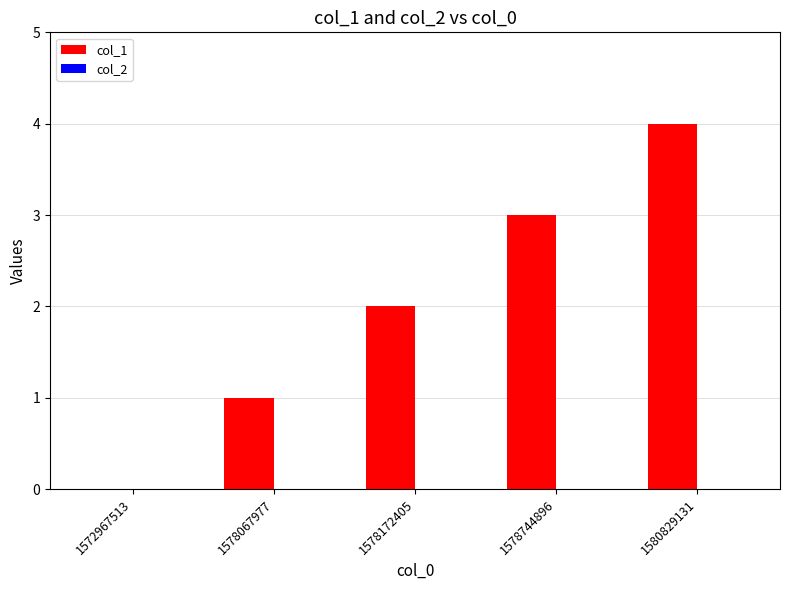

What is the sum of all values?

10